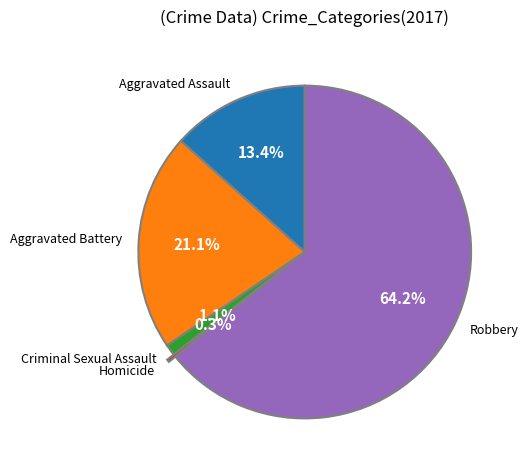

Is there a majority slice in this chart?

Yes